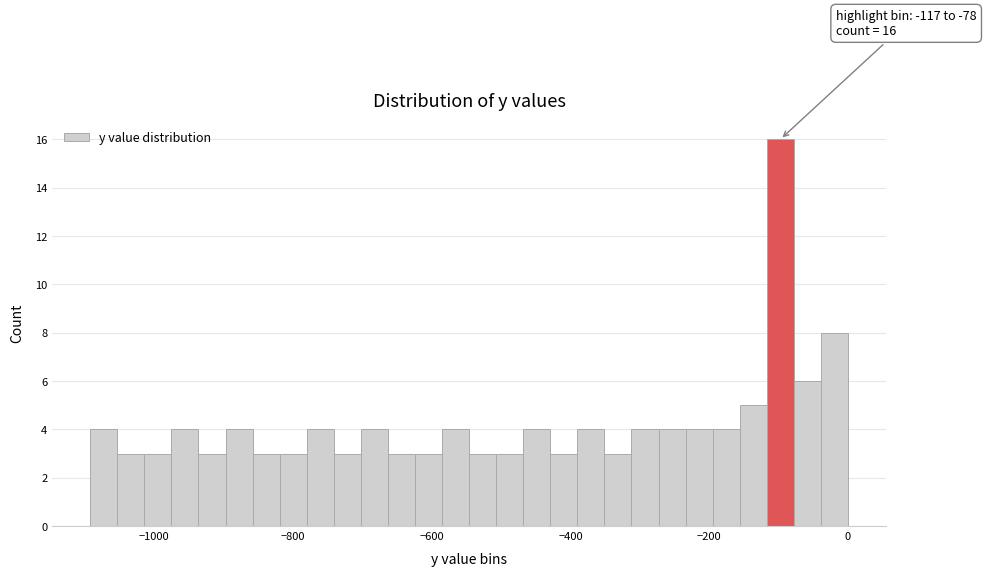

Around what value on the x-axis is the tallest bar? Give the approximate position of its centre, as read against the axis.

-100